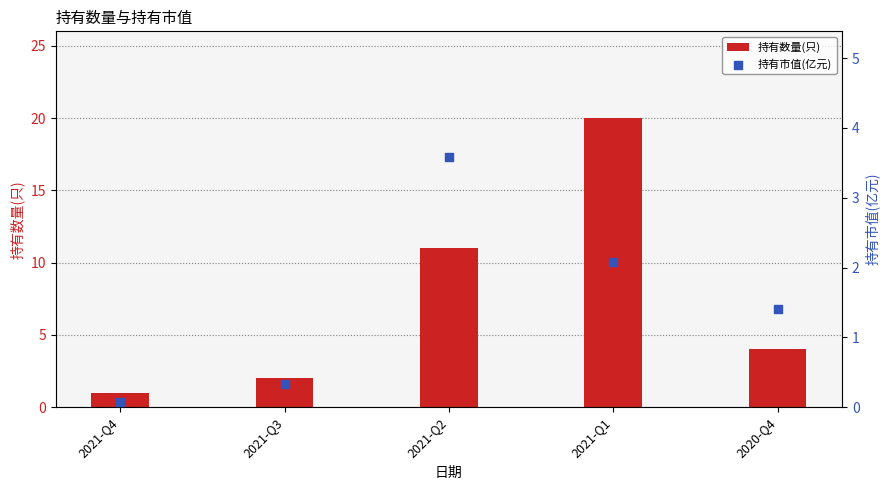

Which series has the largest Y range (max minus min)?

持有数量(只)